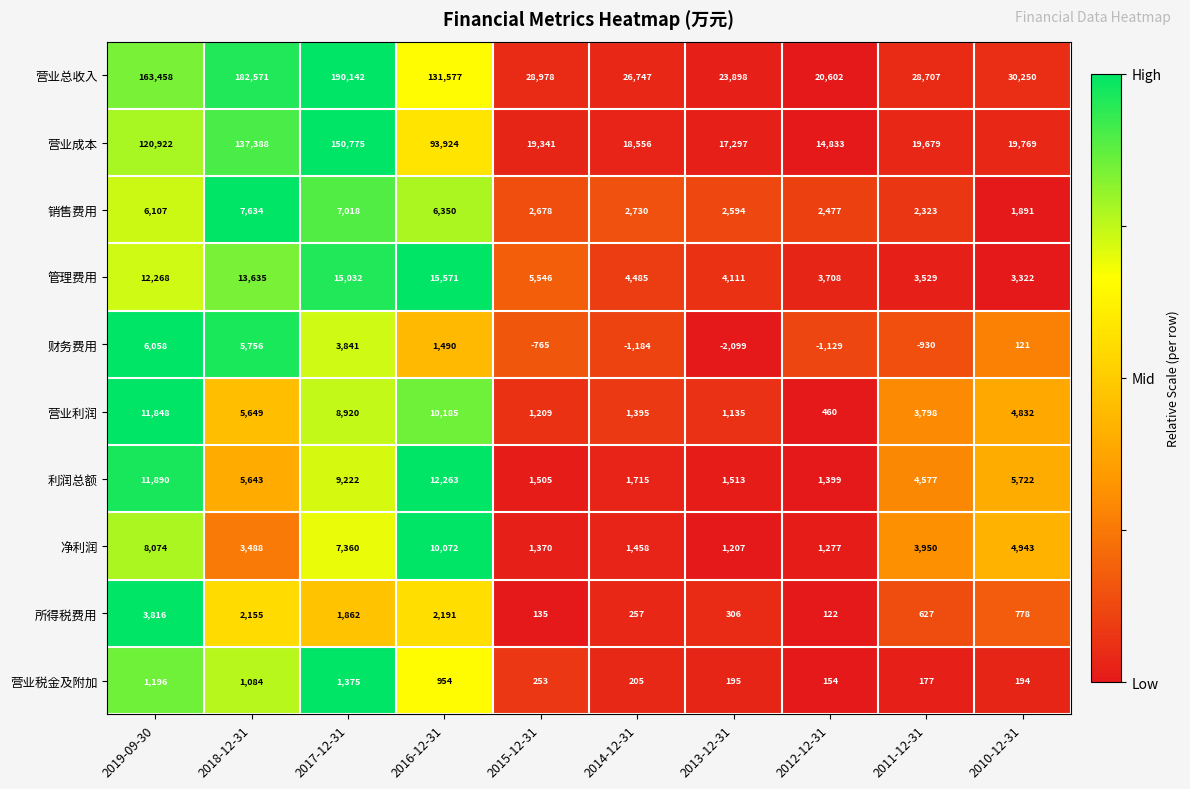

What is the sum of all 销售费用 values?

41802